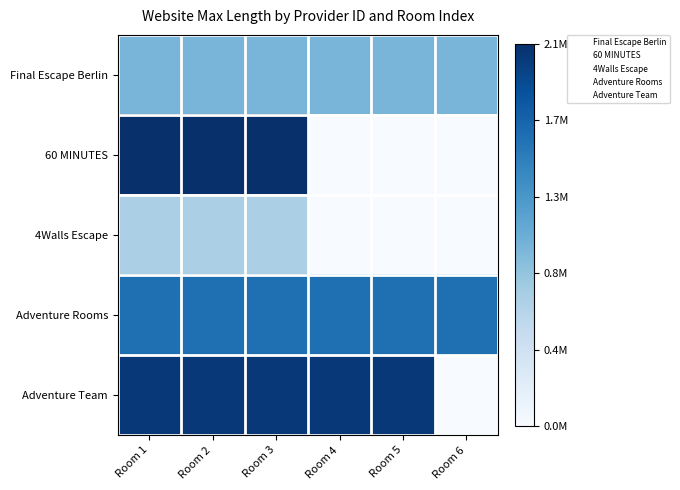

Which has a higher value, Room 2 or Room 1?

Room 2